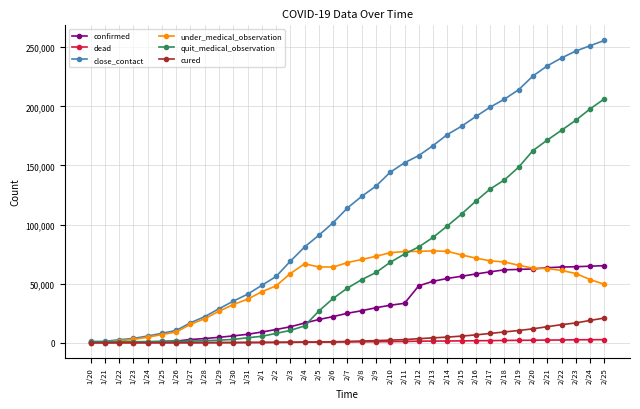

The value of quit_medical_observation at 2/20 is 103986. True or false?

False